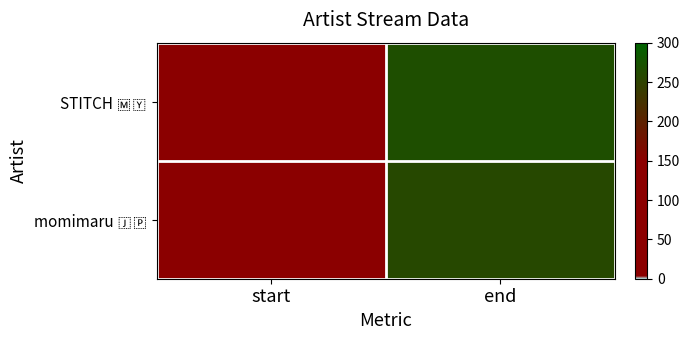

At end, list the series in order from smallest to largest.

momimaru 🇯🇵, STITCH 🇲🇾